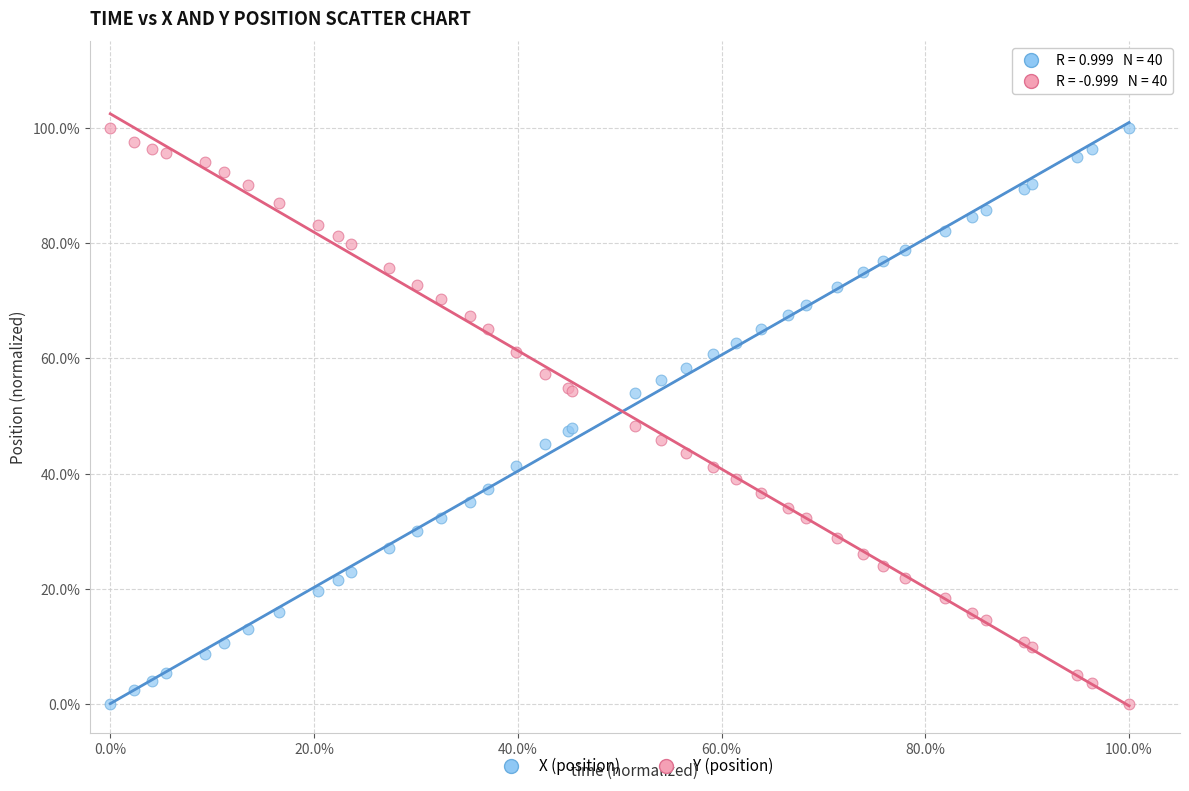

What are all the series names shown in the legend?

X (position), Y (position)